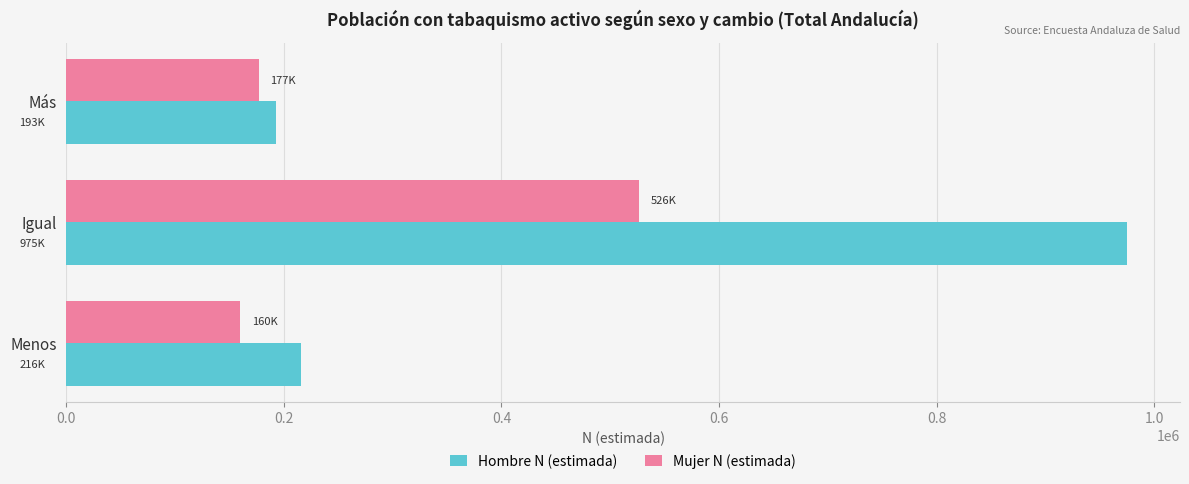

Rank the series at Menos from highest to lowest value.

Hombre N (estimada), Mujer N (estimada)